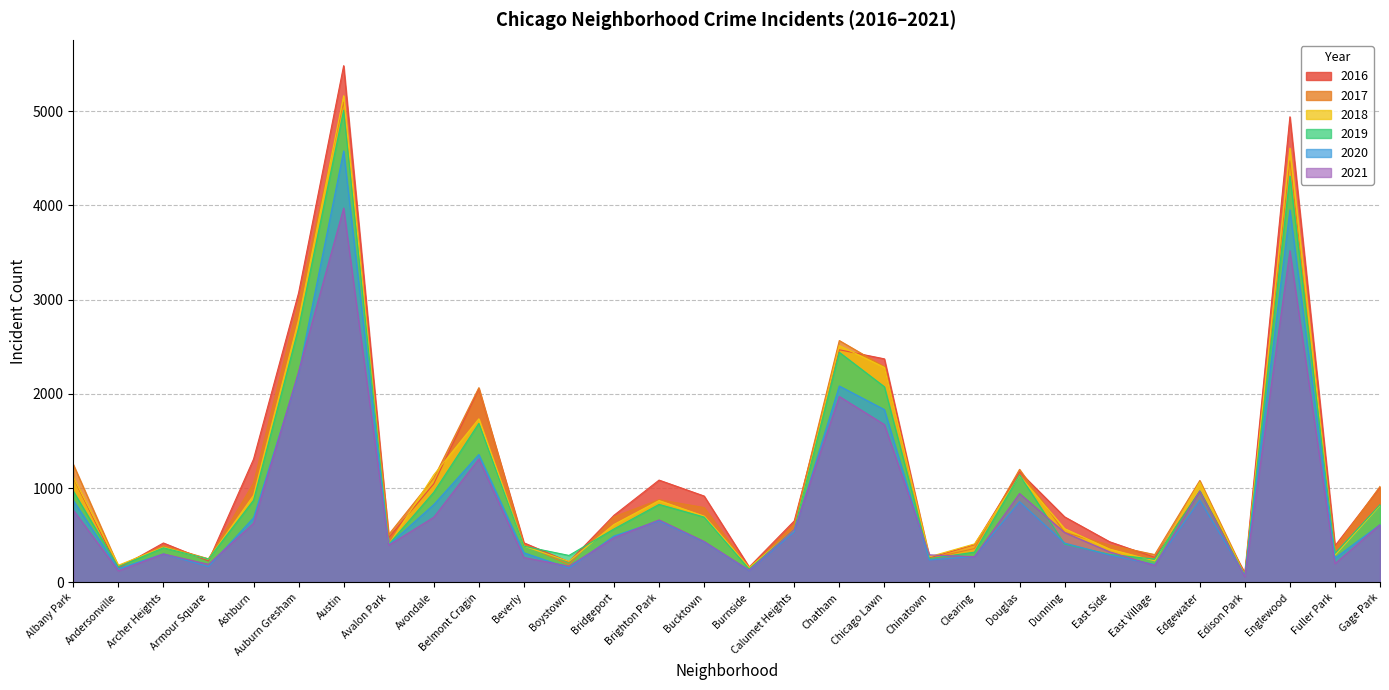

Rank the categories by 2020 value from lowest to highest.

Edison Park, Burnside, Andersonville, Boystown, Armour Square, East Village, Chinatown, Fuller Park, Clearing, East Side, Archer Heights, Beverly, Avalon Park, Dunning, Bucktown, Bridgeport, Calumet Heights, Gage Park, Brighton Park, Ashburn, Avondale, Douglas, Albany Park, Edgewater, Belmont Cragin, Chicago Lawn, Chatham, Auburn Gresham, Englewood, Austin